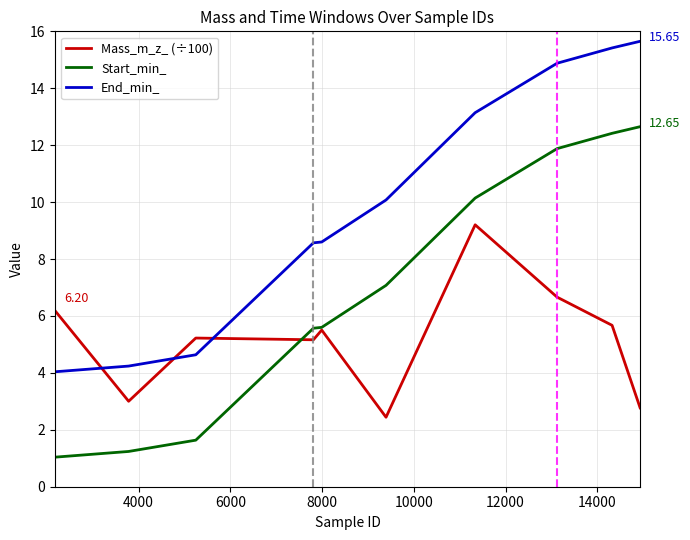

List the series in order of their peak value, highest first.

End_min_, Start_min_, Mass_m_z_ (÷100)